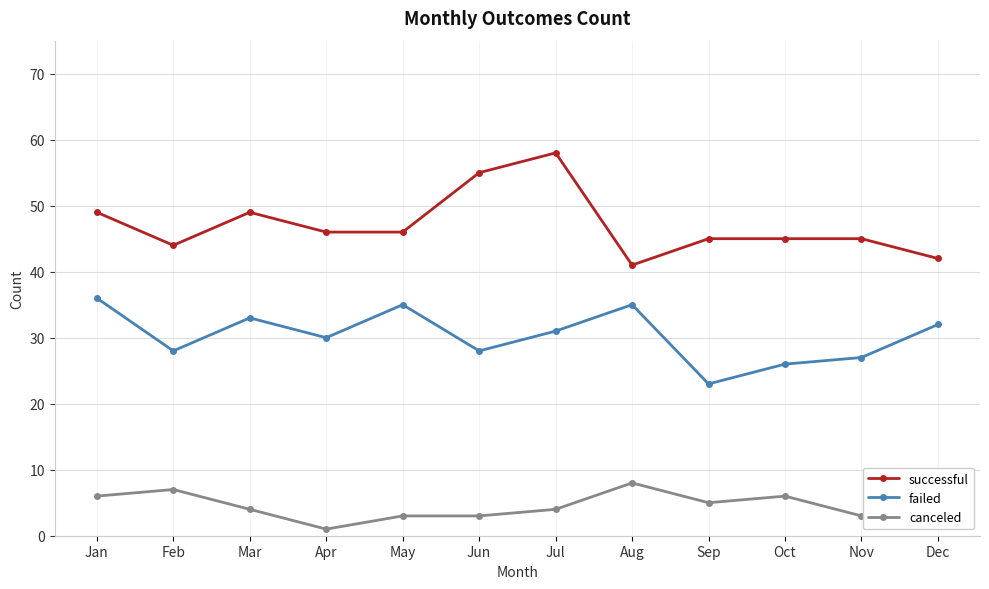

True or false: failed and successful cross at least once.

False